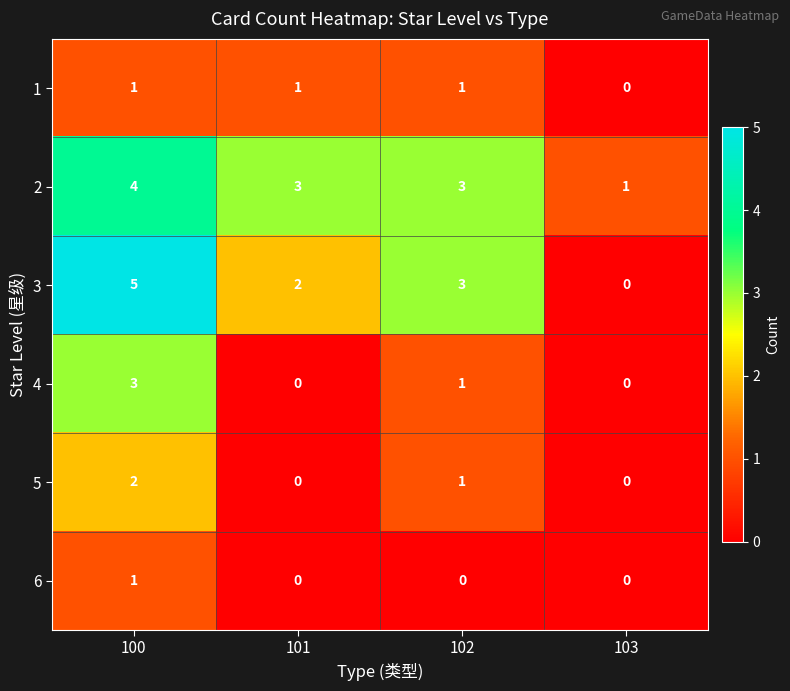

At which label does 3 first exceed 3?

100